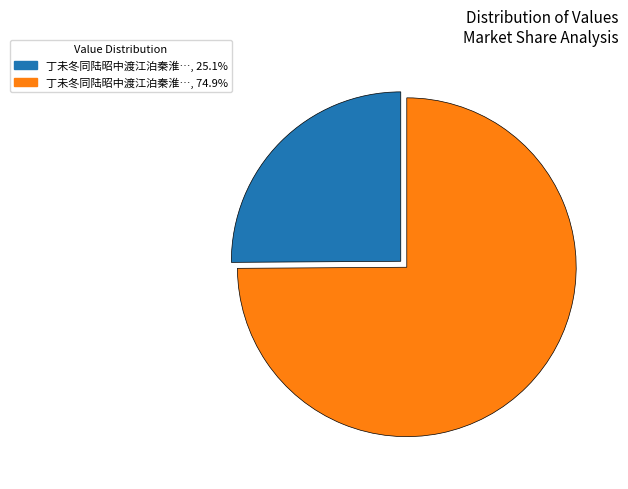

Approximately how many times larger is the value at 丁未冬同陆昭中渡江泊秦淮…, 25.1% compared to 丁未冬同陆昭中渡江泊秦淮…, 74.9%?

0.3